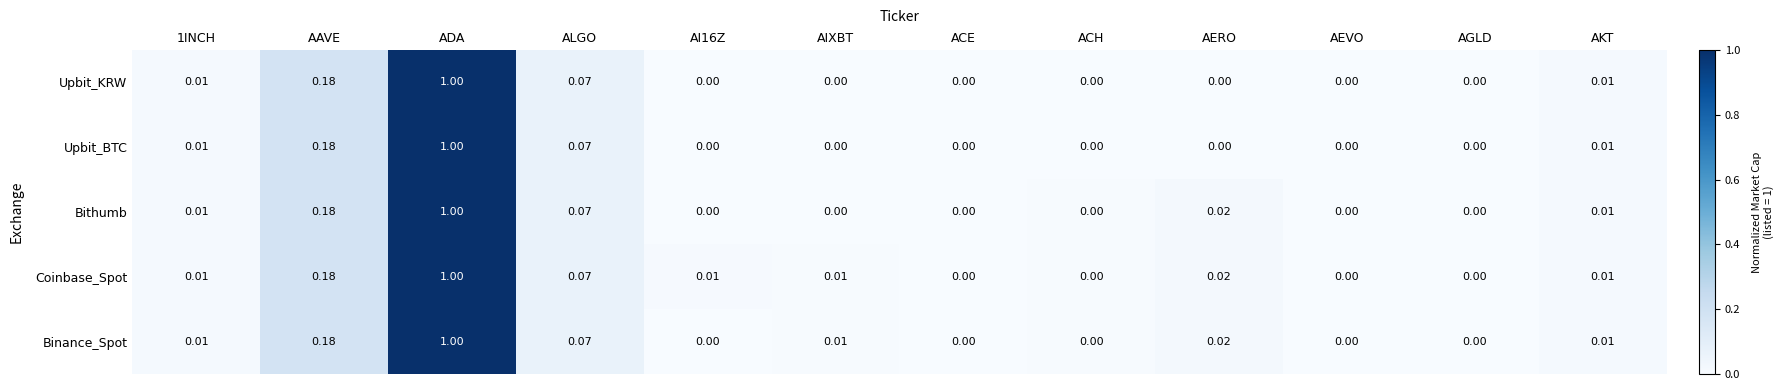

Is the value of Binance_Spot at AIXBT greater than the value of Bithumb at ACH?

Yes